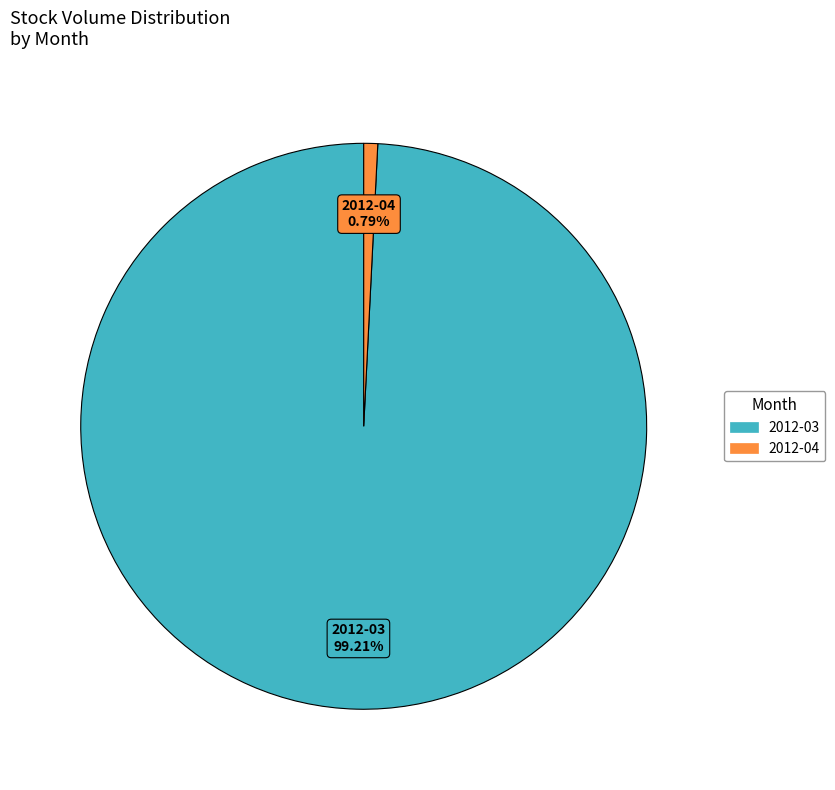

Is there a majority slice in this chart?

Yes